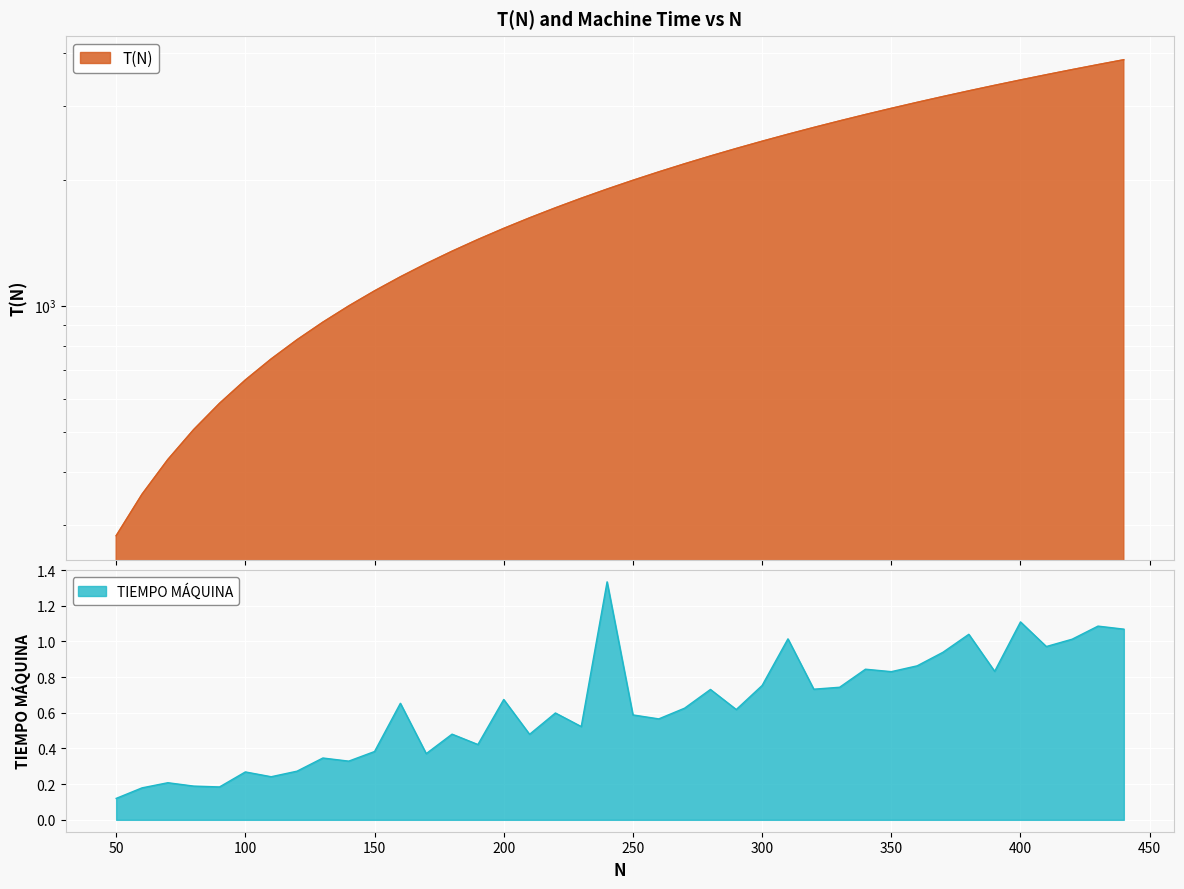

The T(N) series shows 1371.9 at 330. True or false?

False